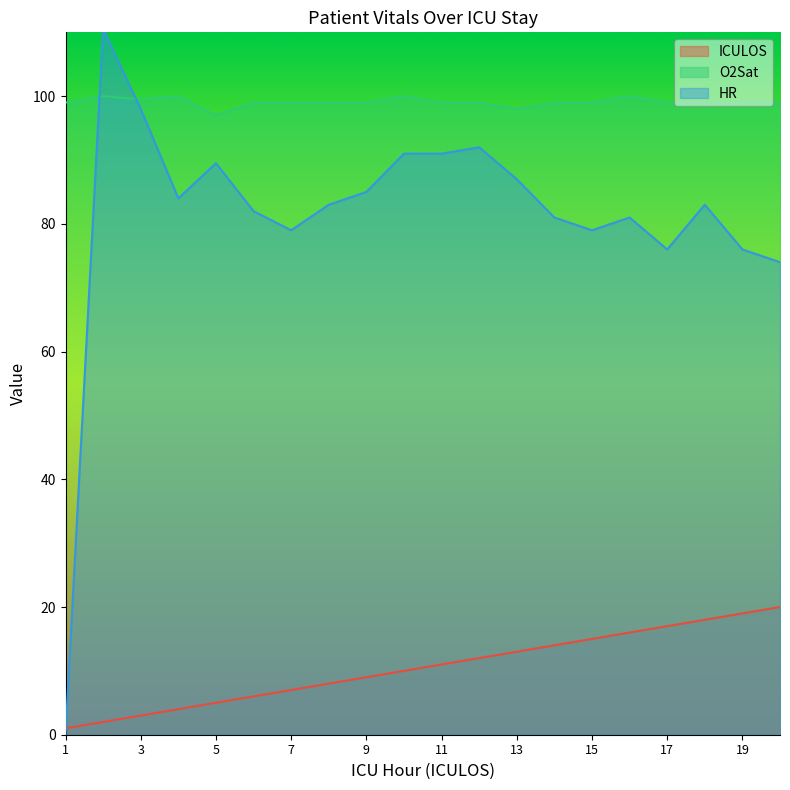

What is the maximum value shown in the chart?

110.5